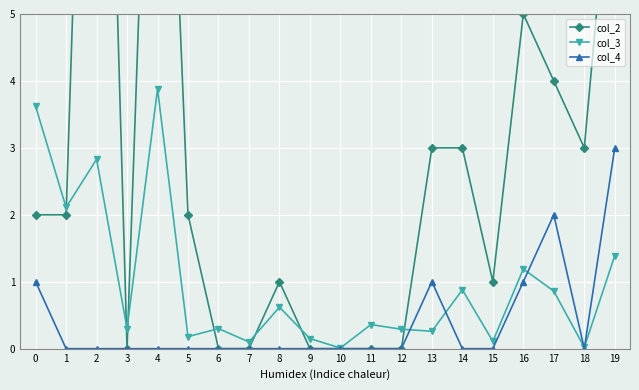

What is the highest value of the col_3 series?

3.9